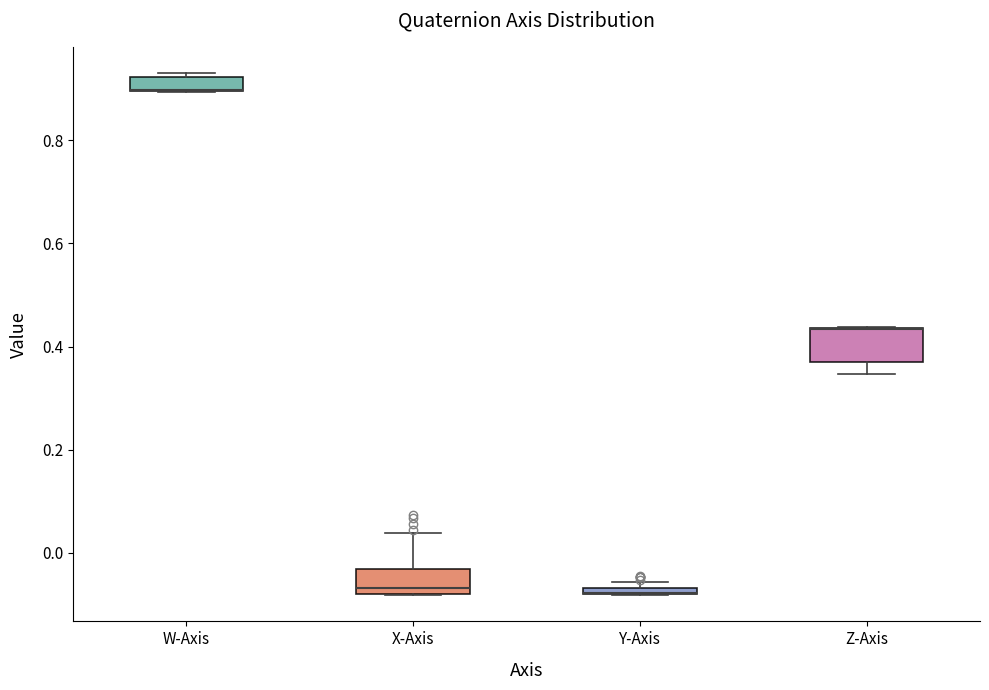

Where is the lower edge of the box for Z-Axis on the y-axis? The values are not printed on the chart, so give them approximately, as read against the axis.

0.36